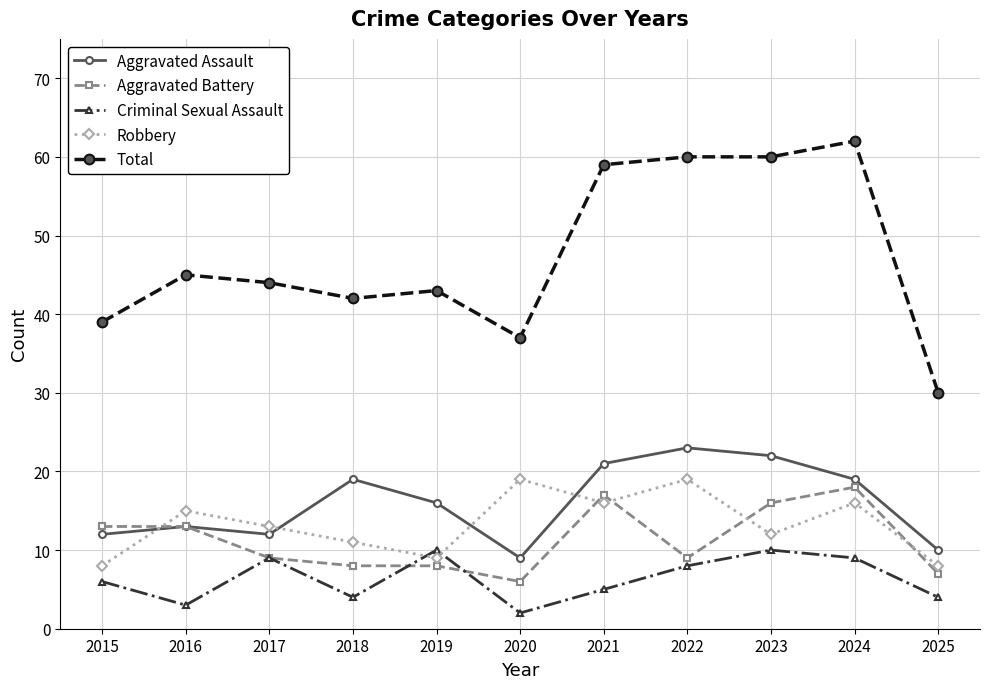

Reading left to right, what are all the values shown in this chart?

Aggravated Assault: 12	13	12	19	16	9	21	23	22	19	10
Aggravated Battery: 13	13	9	8	8	6	17	9	16	18	7
Criminal Sexual Assault: 6	3	9	4	10	2	5	8	10	9	4
Robbery: 8	15	13	11	9	19	16	19	12	16	8
Total: 39	45	44	42	43	37	59	60	60	62	30